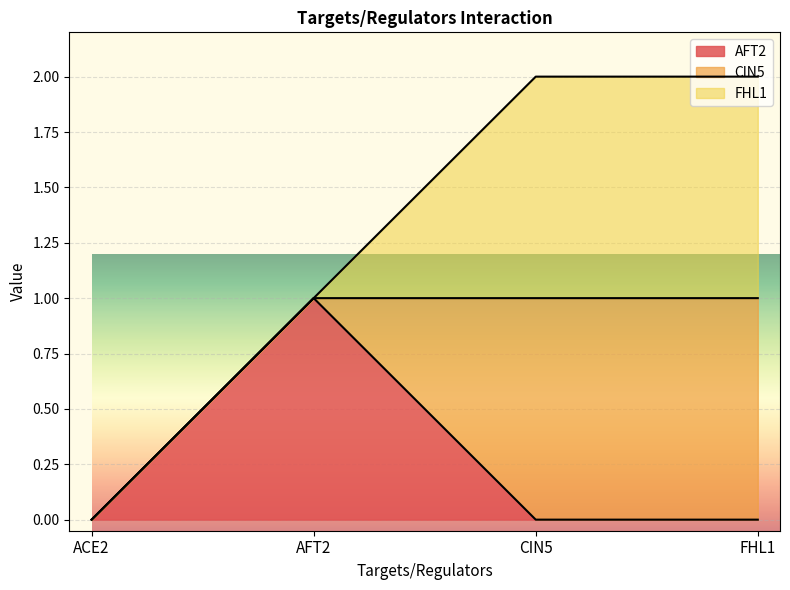

Which category has the highest value in the FHL1 series?

CIN5